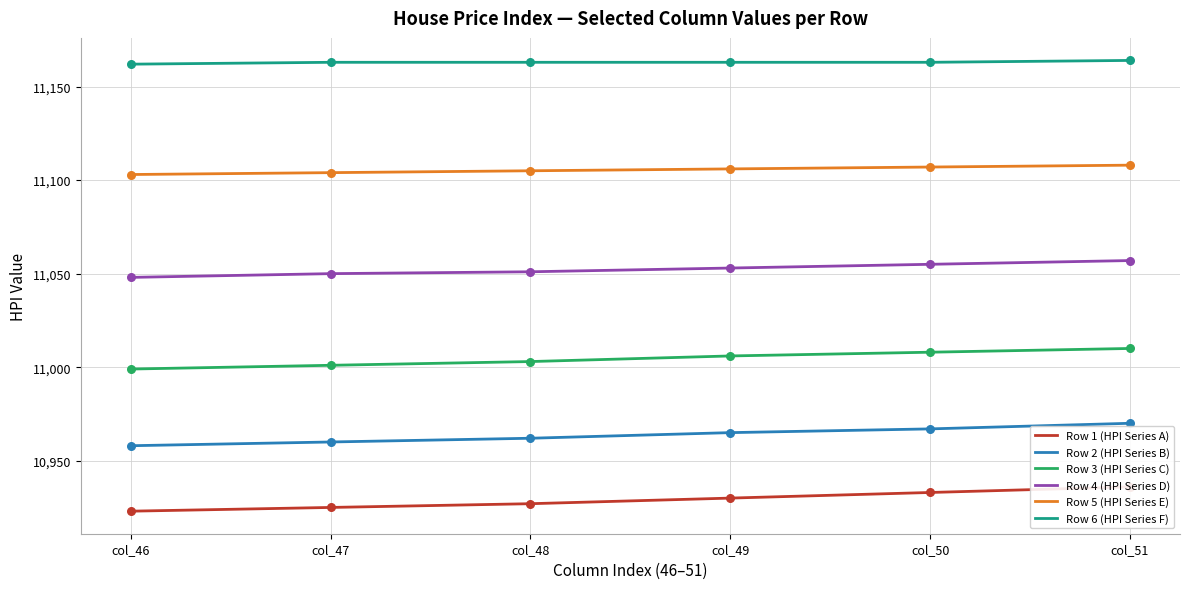

At how many categories does at least one series exceed 11147?

6